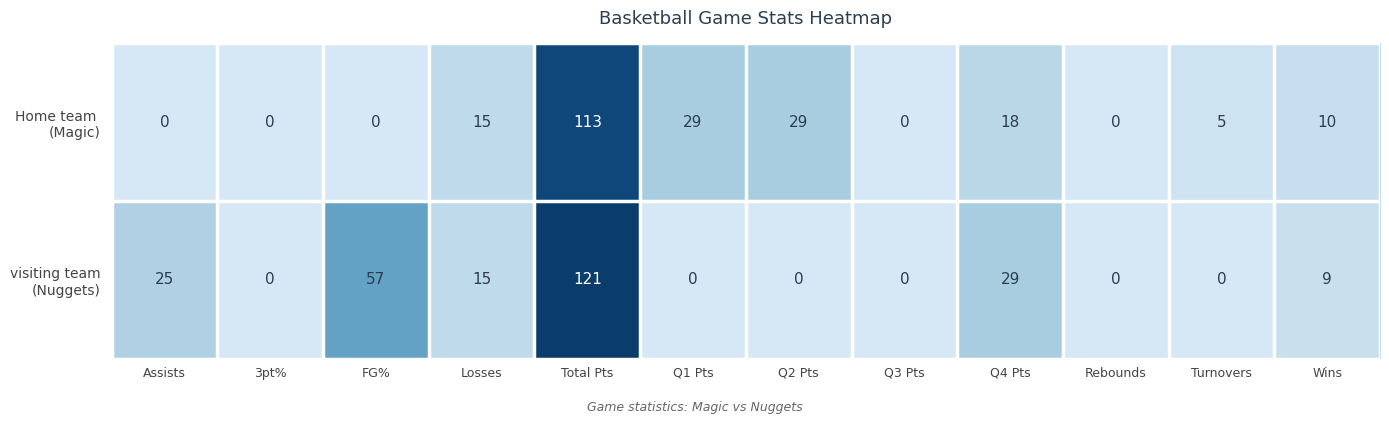

What is the spread (max minus min) of values at FG%?

57